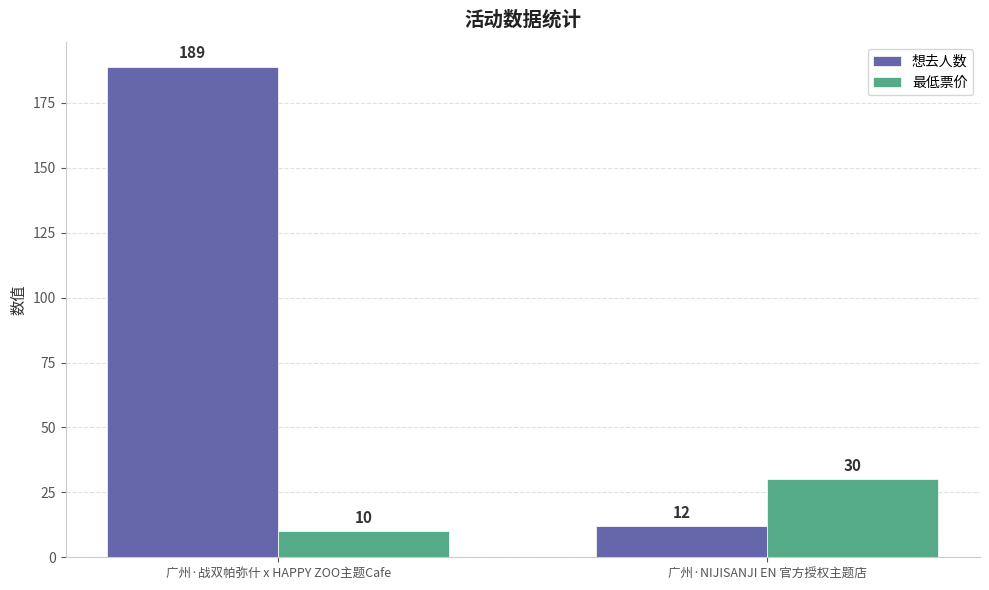

Between 广州·战双帕弥什 x HAPPY ZOO主题Cafe and 广州·NIJISANJI EN 官方授权主题店, which series saw the biggest shift?

想去人数